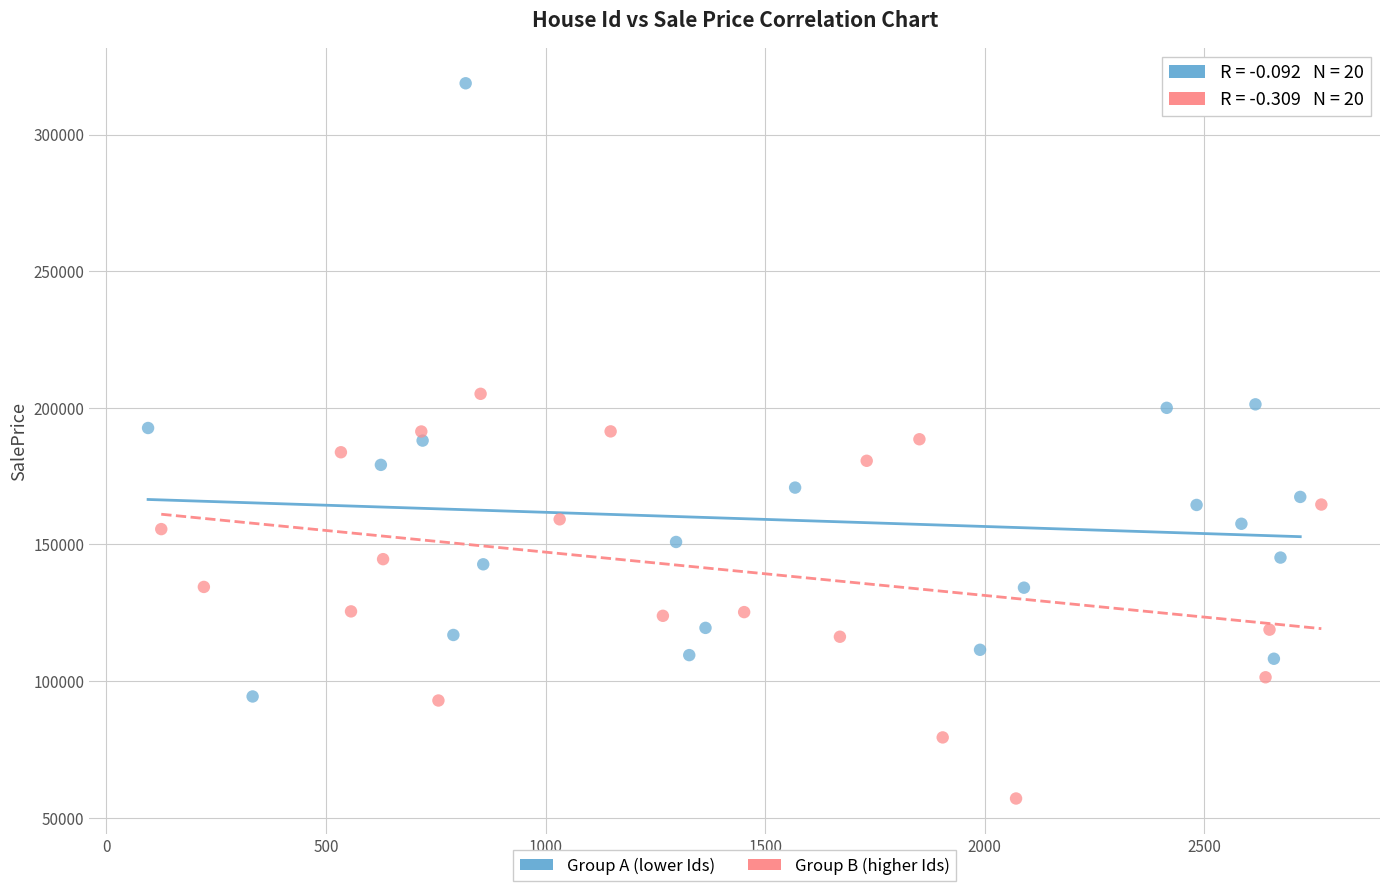

Which series has the largest Y range (max minus min)?

Group A (lower Ids)